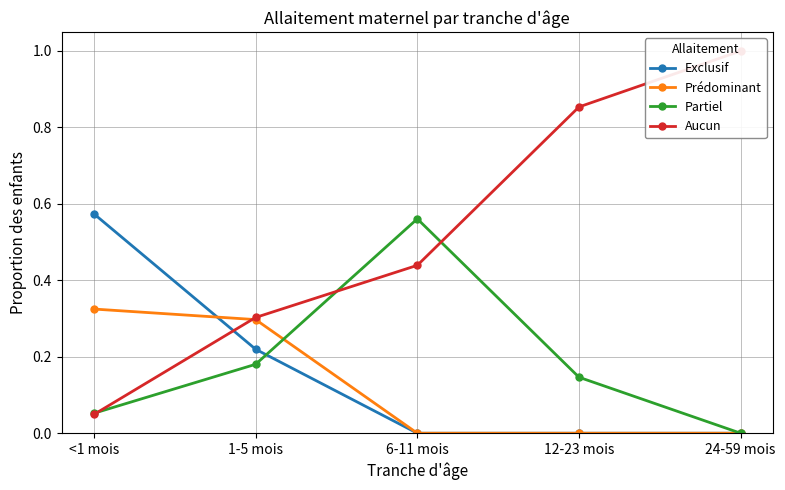

At how many categories does at least one series exceed 0?

5